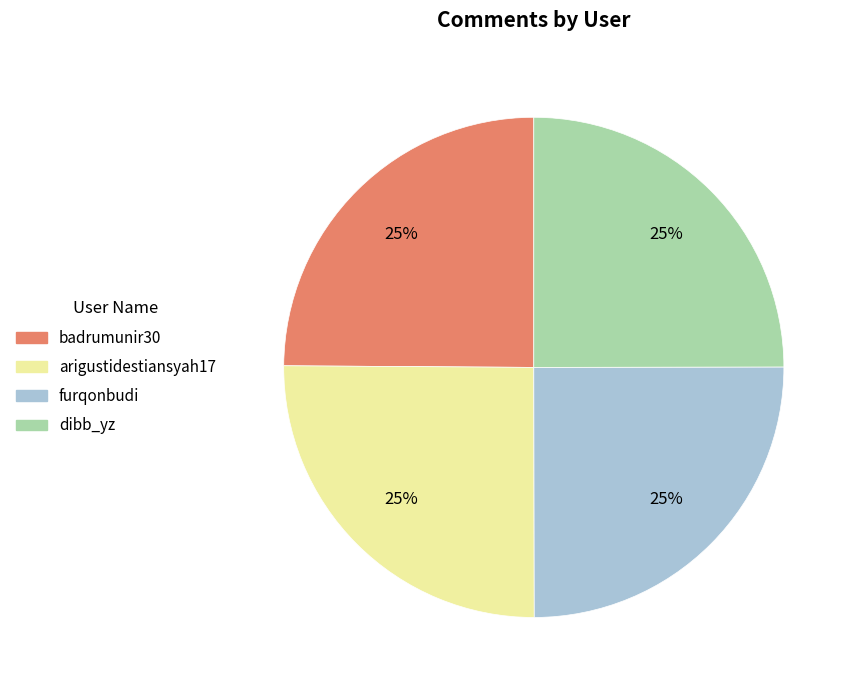

True or false: badrumunir30 accounts for 31% of the total.

False